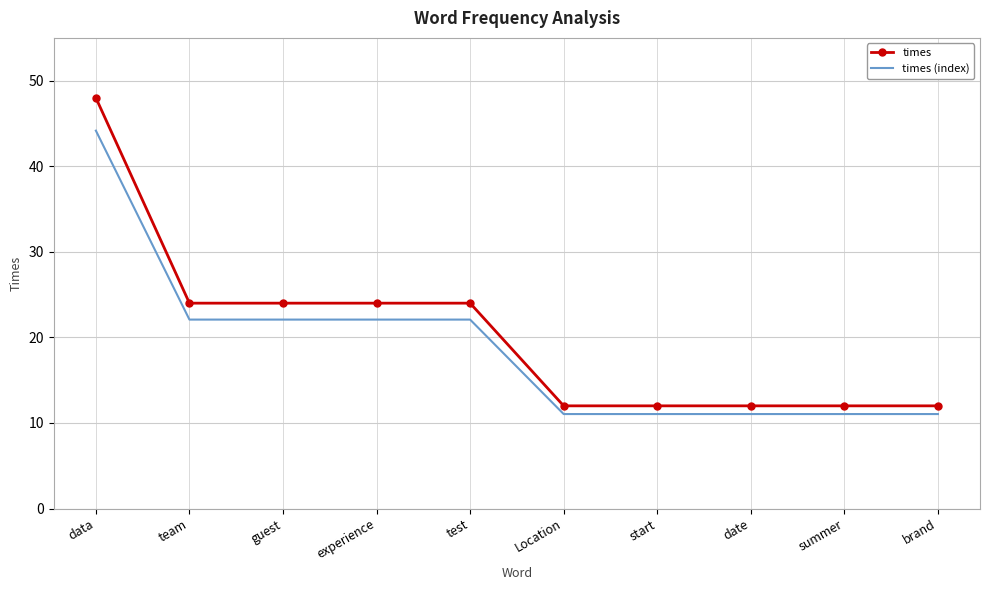

True or false: times (index) and times cross at least once.

False